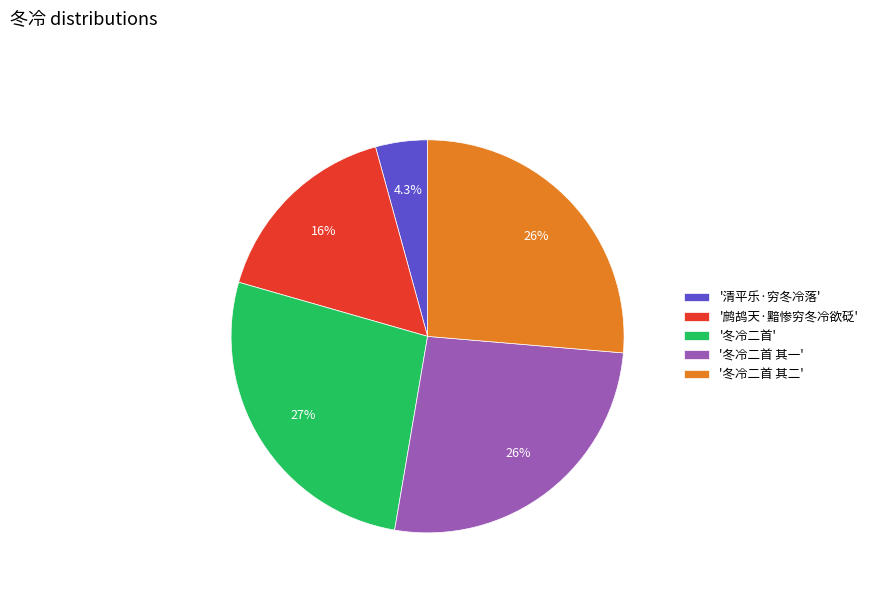

Which has a higher value, '清平乐·穷冬冷落' or '冬冷二首 其一'?

'冬冷二首 其一'